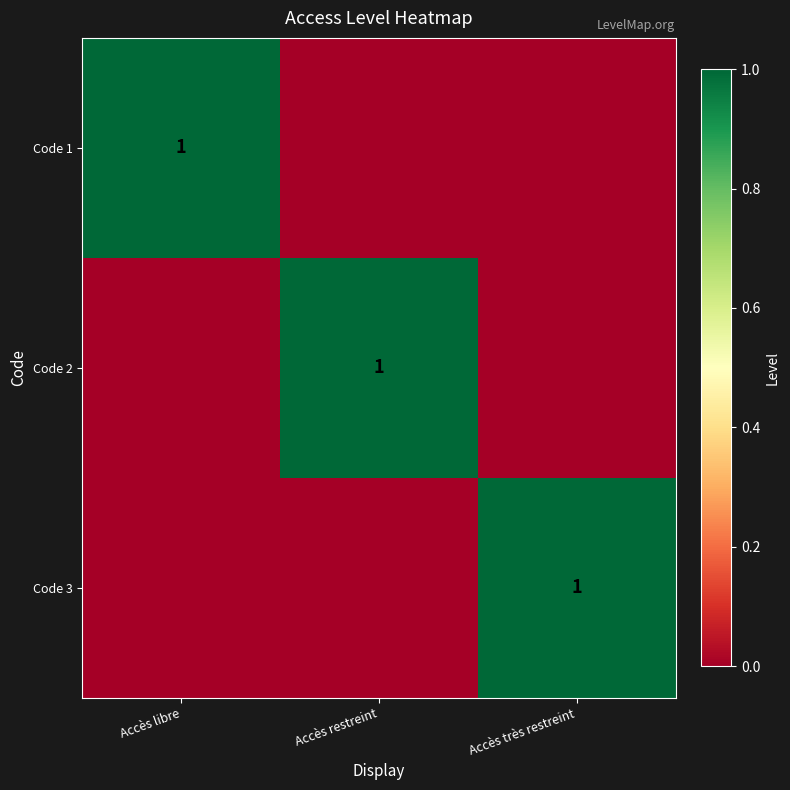

True or false: Code 3 has a value of 2 at Accès très restreint.

False